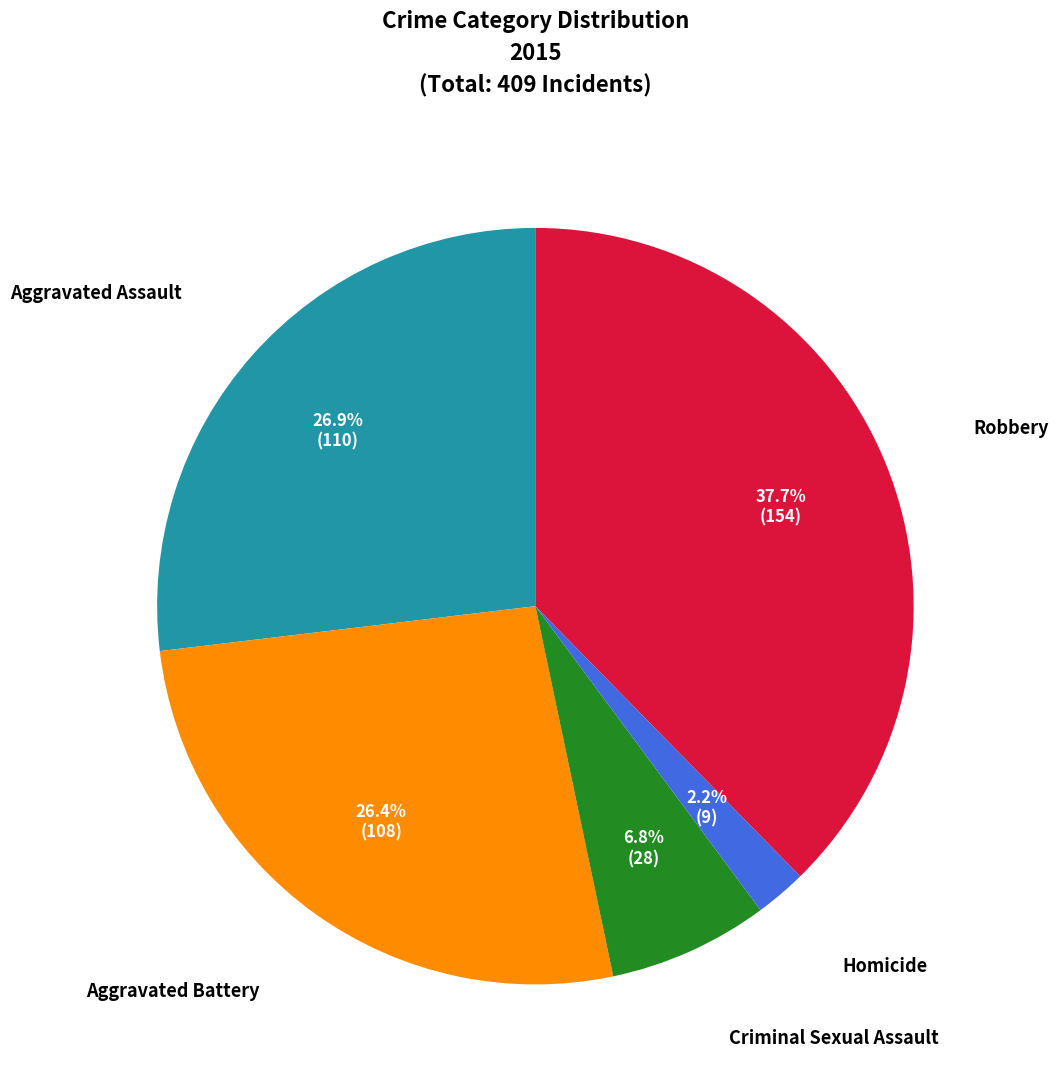

Does any single category account for the majority?

No